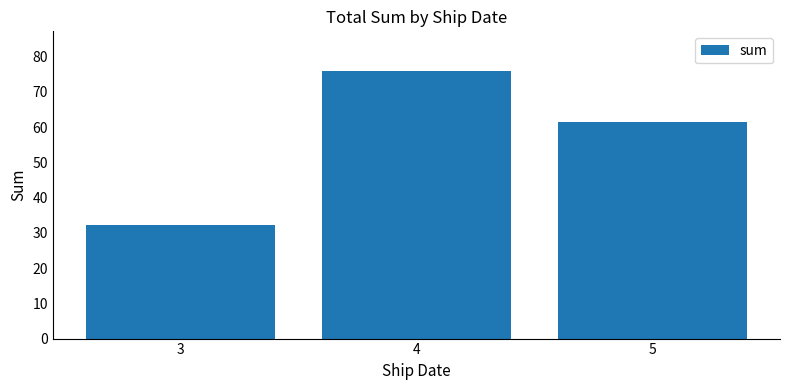

What is the value of the 2nd bar from the left?

75.8